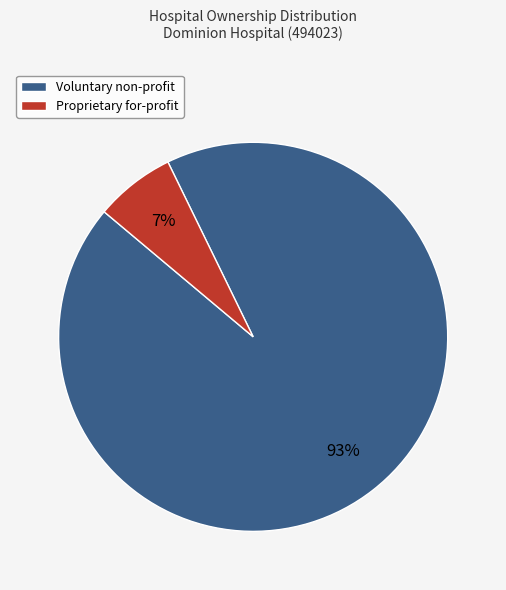

Rank the categories by value from highest to lowest.

Voluntary non-profit, Proprietary for-profit